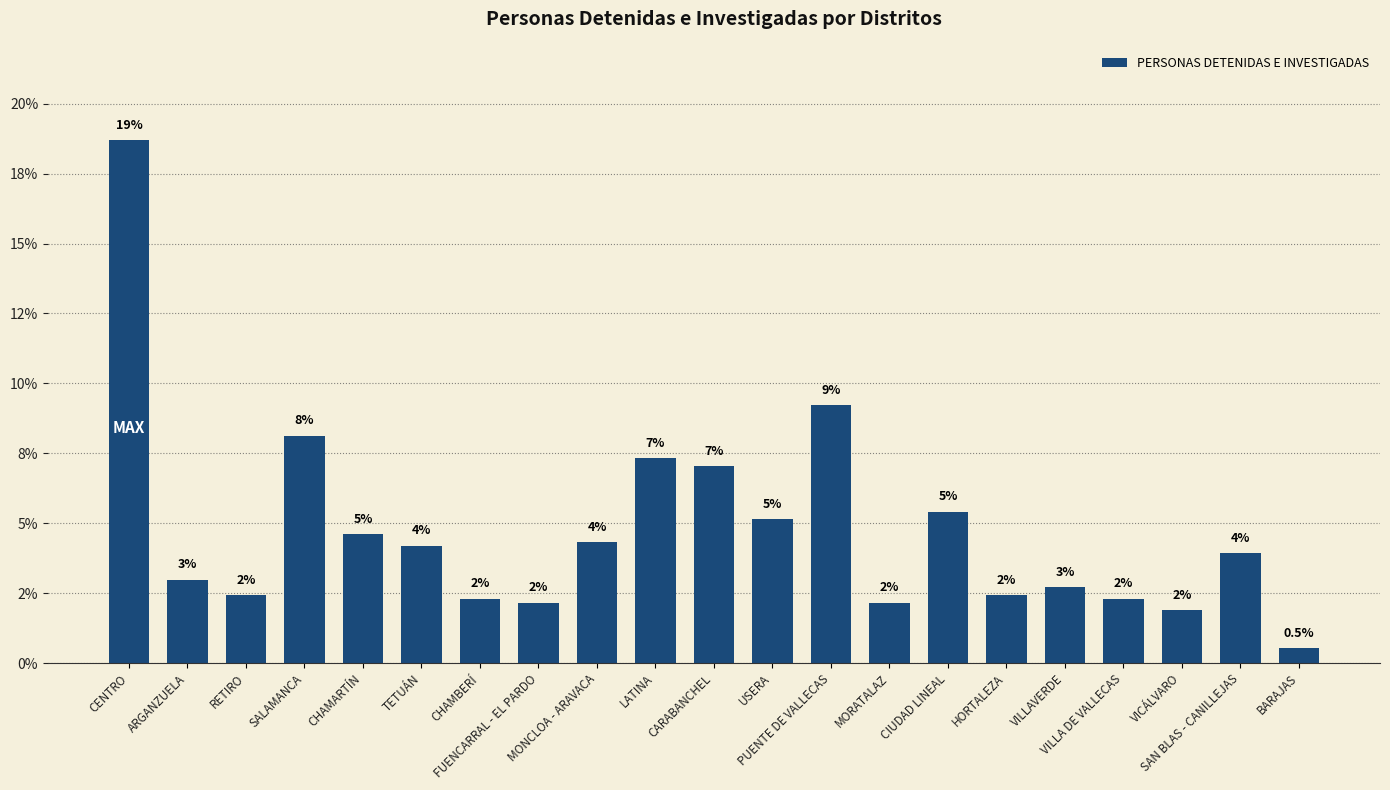

The chart shows a value of 5.1 at USERA. True or false?

True